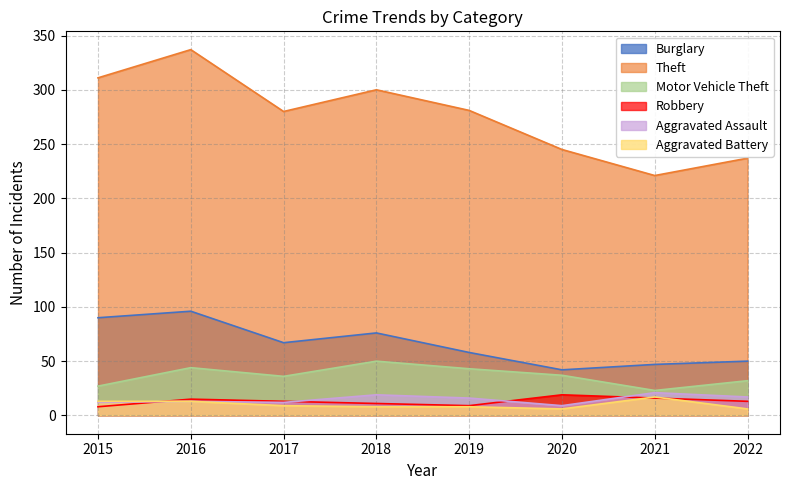

What is the value of the Theft point at the 3rd from the left?

280